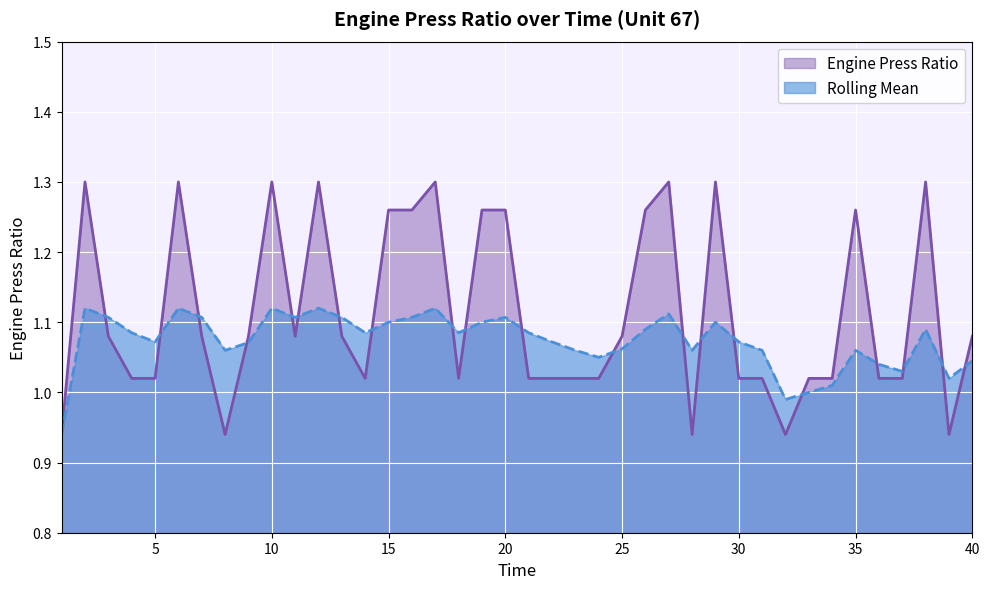

At 32, list the series in order from smallest to largest.

Engine Press Ratio, Rolling Mean